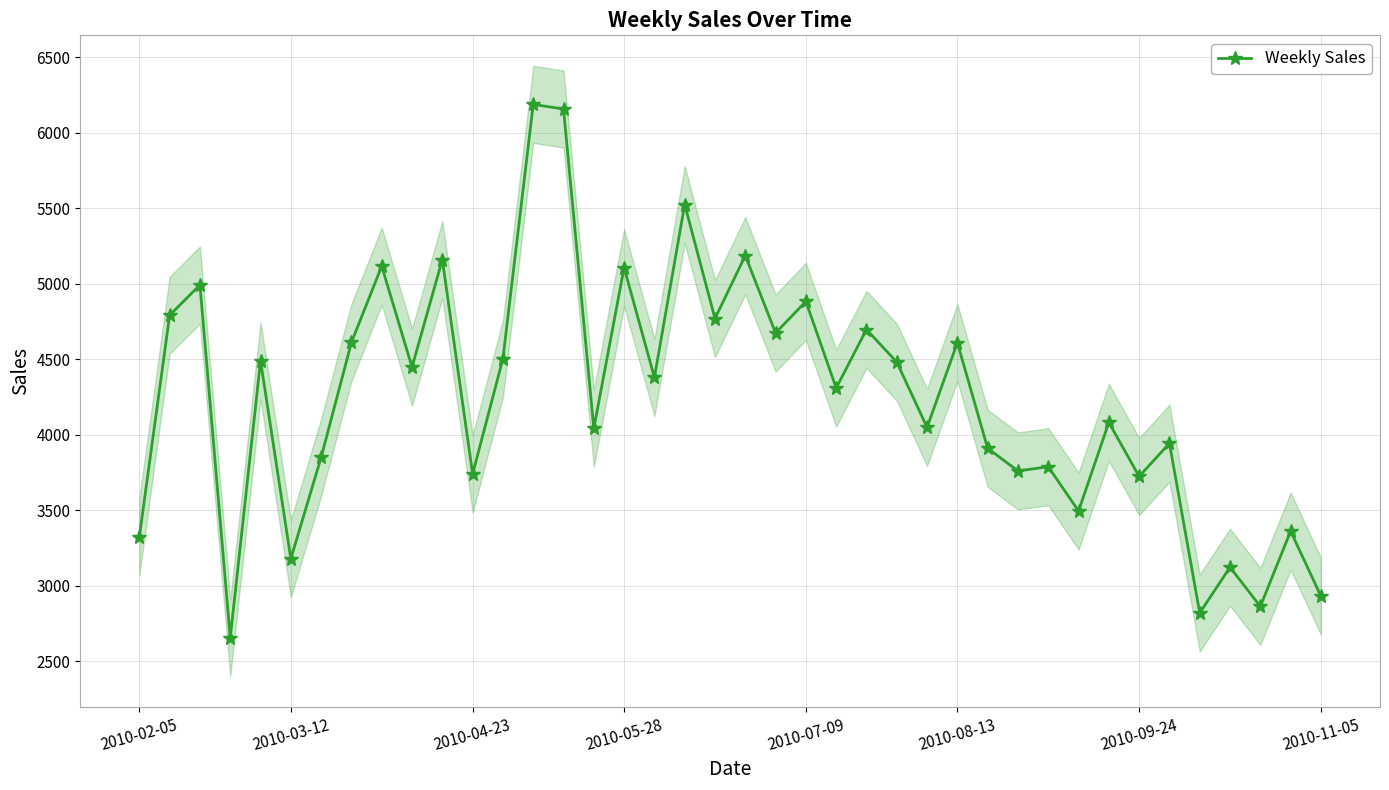

True or false: Weekly Sales has more than 0 points higher than both neighbors.

True